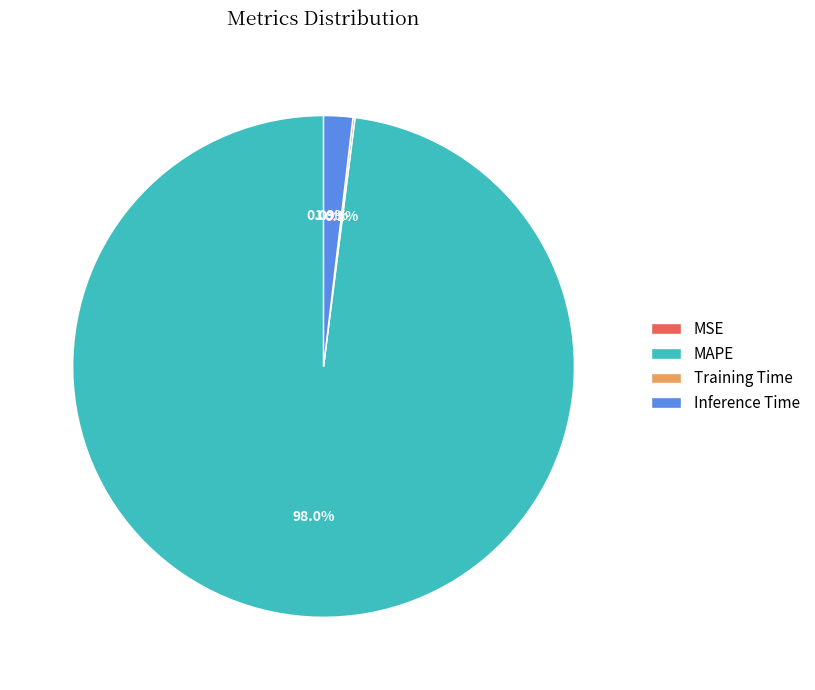

Is there any slice that represents more than half of the pie?

Yes